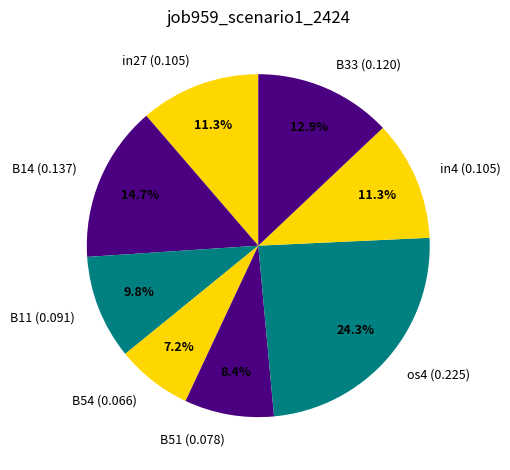

True or false: in4 accounts for 5% of the total.

False